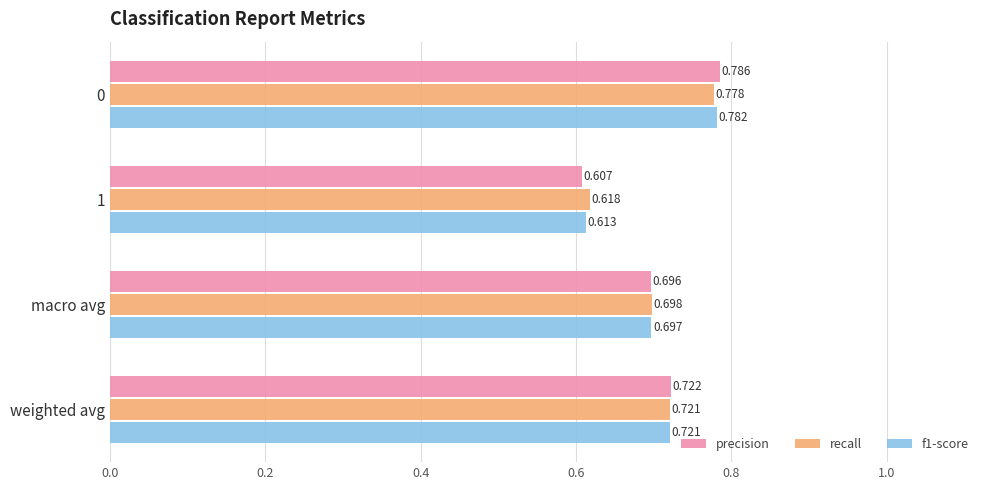

Rank the series by their maximum value, from highest to lowest.

precision, f1-score, recall